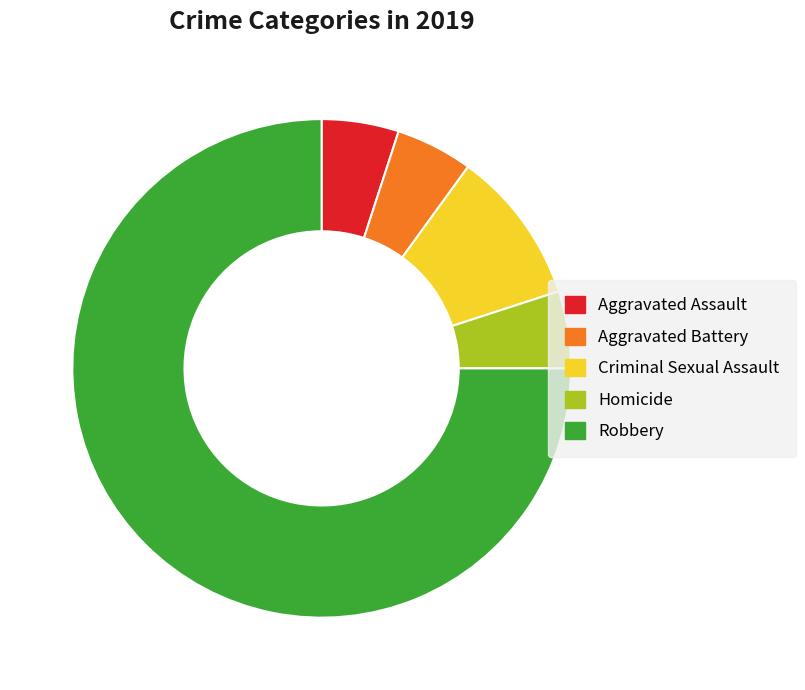

Do Aggravated Battery and Criminal Sexual Assault together represent more than half of the pie?

No